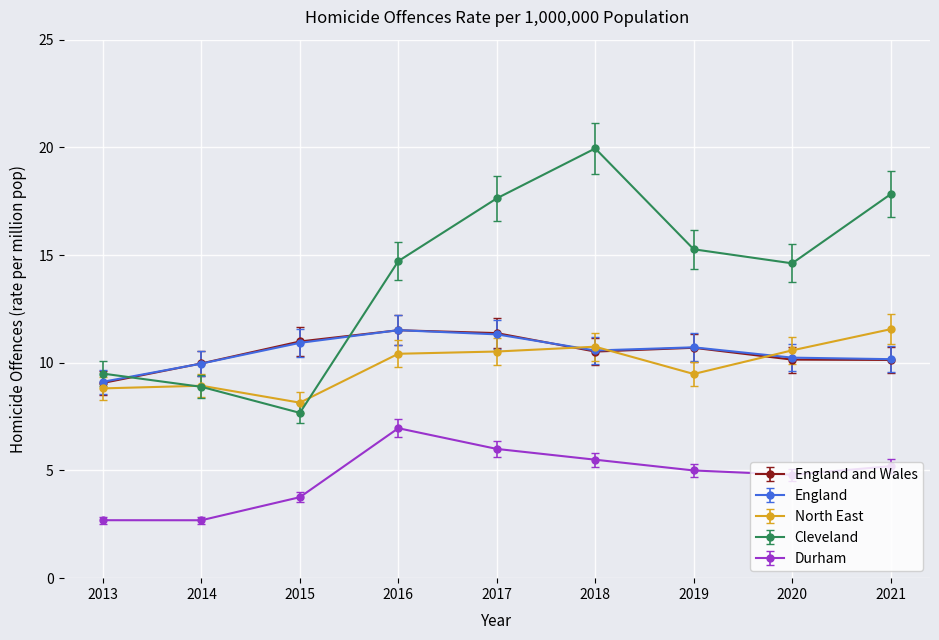

True or false: England and Wales has more than 0 points higher than both neighbors.

True